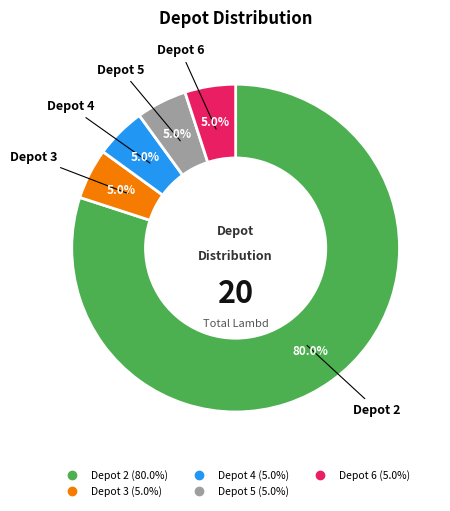

Is there any slice that represents more than half of the pie?

Yes